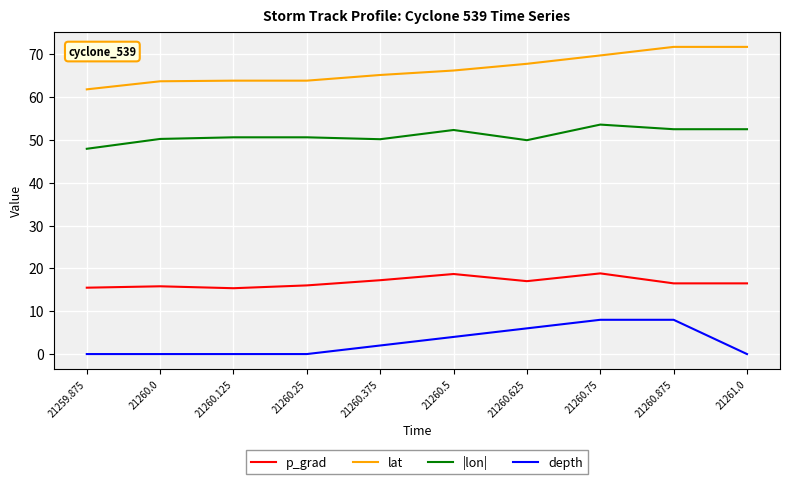

What is the difference between the lat values at 21260.5 and 21260.875?

5.5